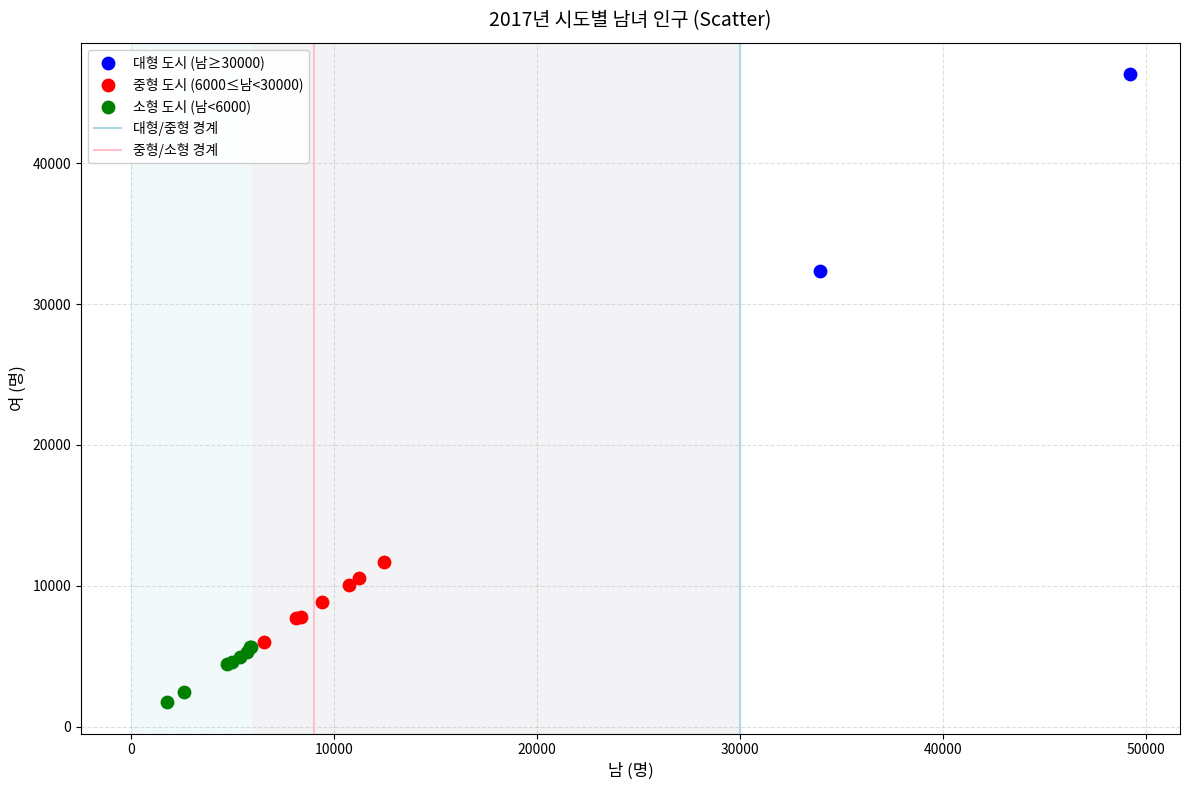

Which series has the largest Y range (max minus min)?

대형 도시 (남≥30000)